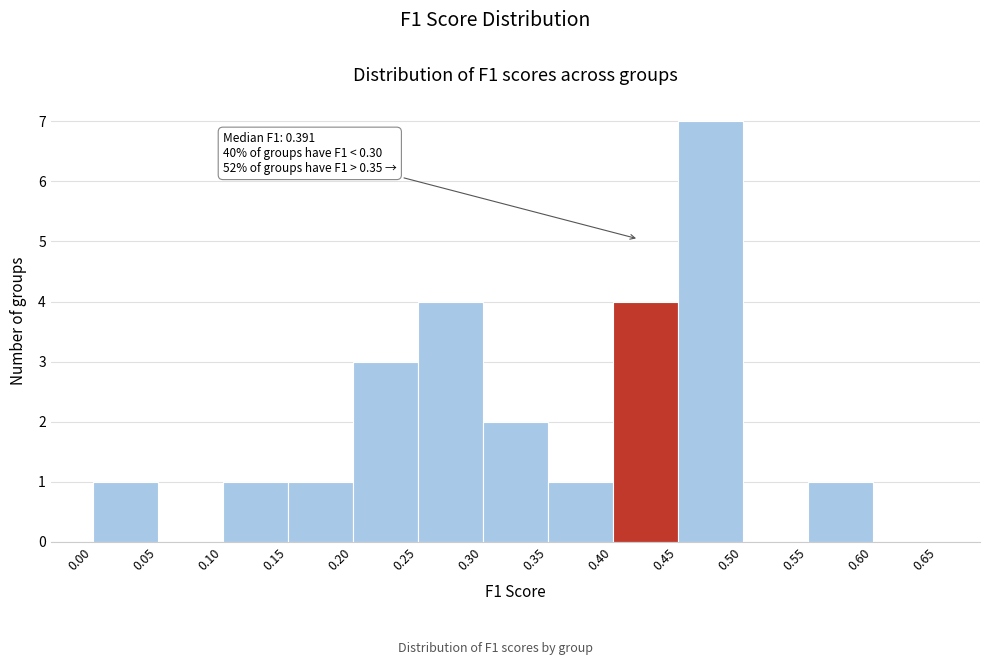

Which range on the x-axis has the tallest bar?

0.45 to 0.50